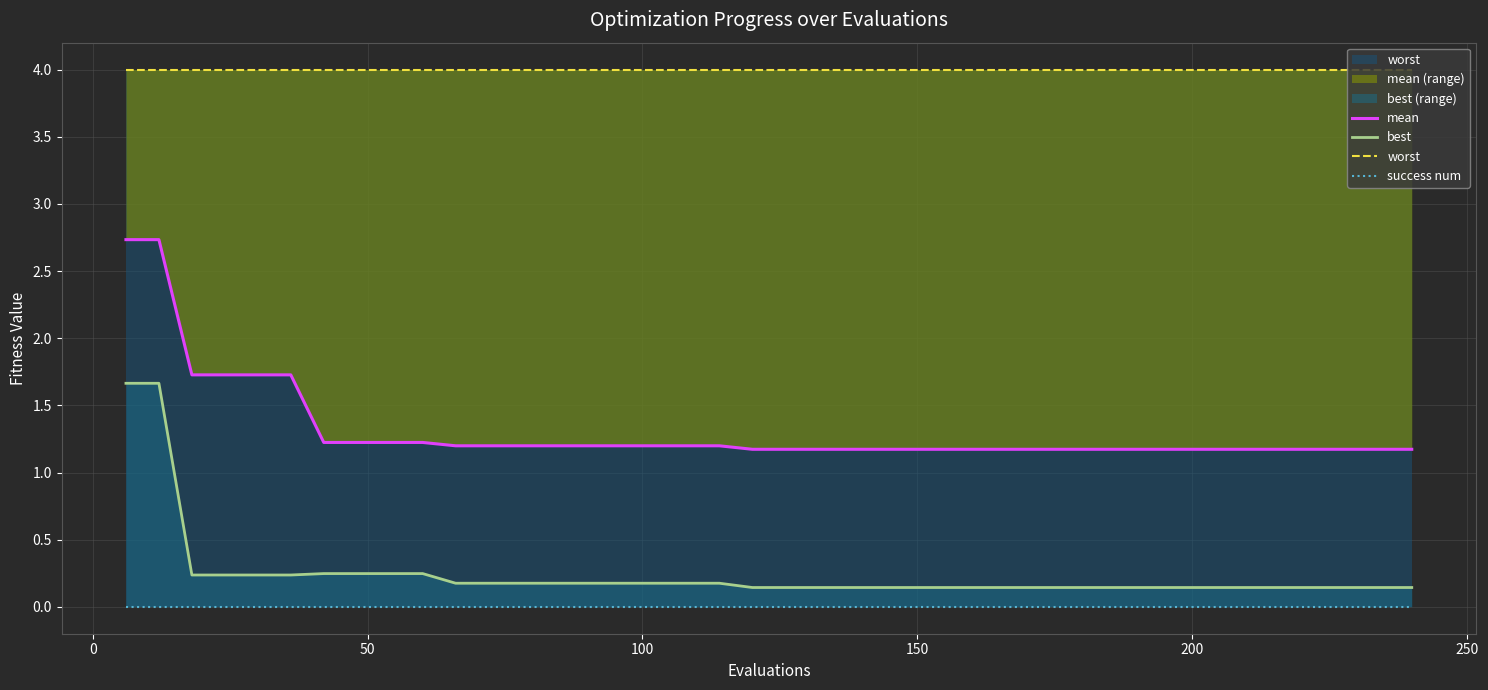

Count the number of data series in this chart.

4